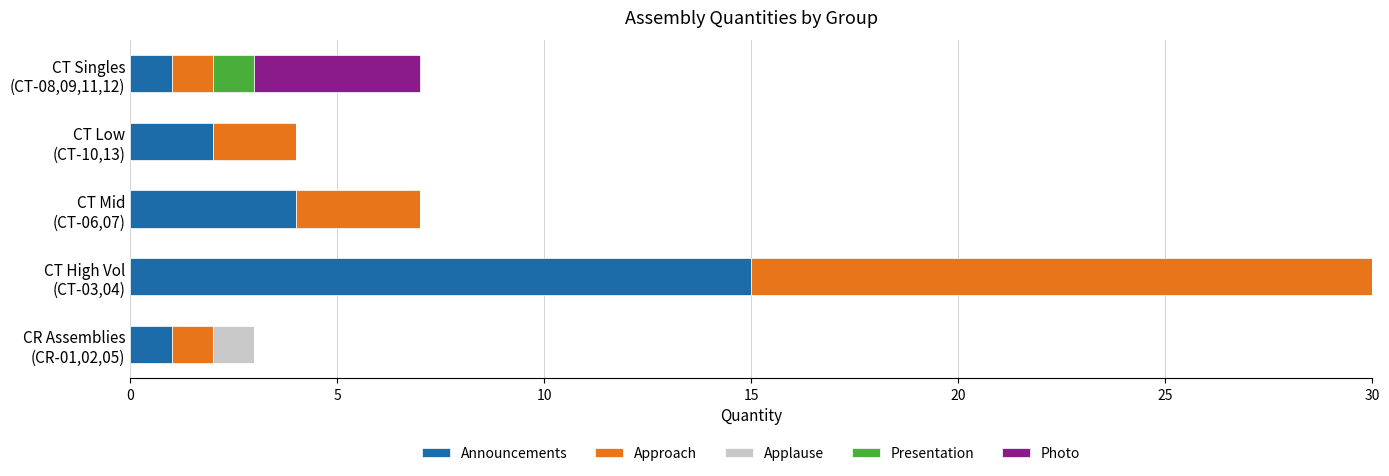

What is the maximum value for Announcements?

15